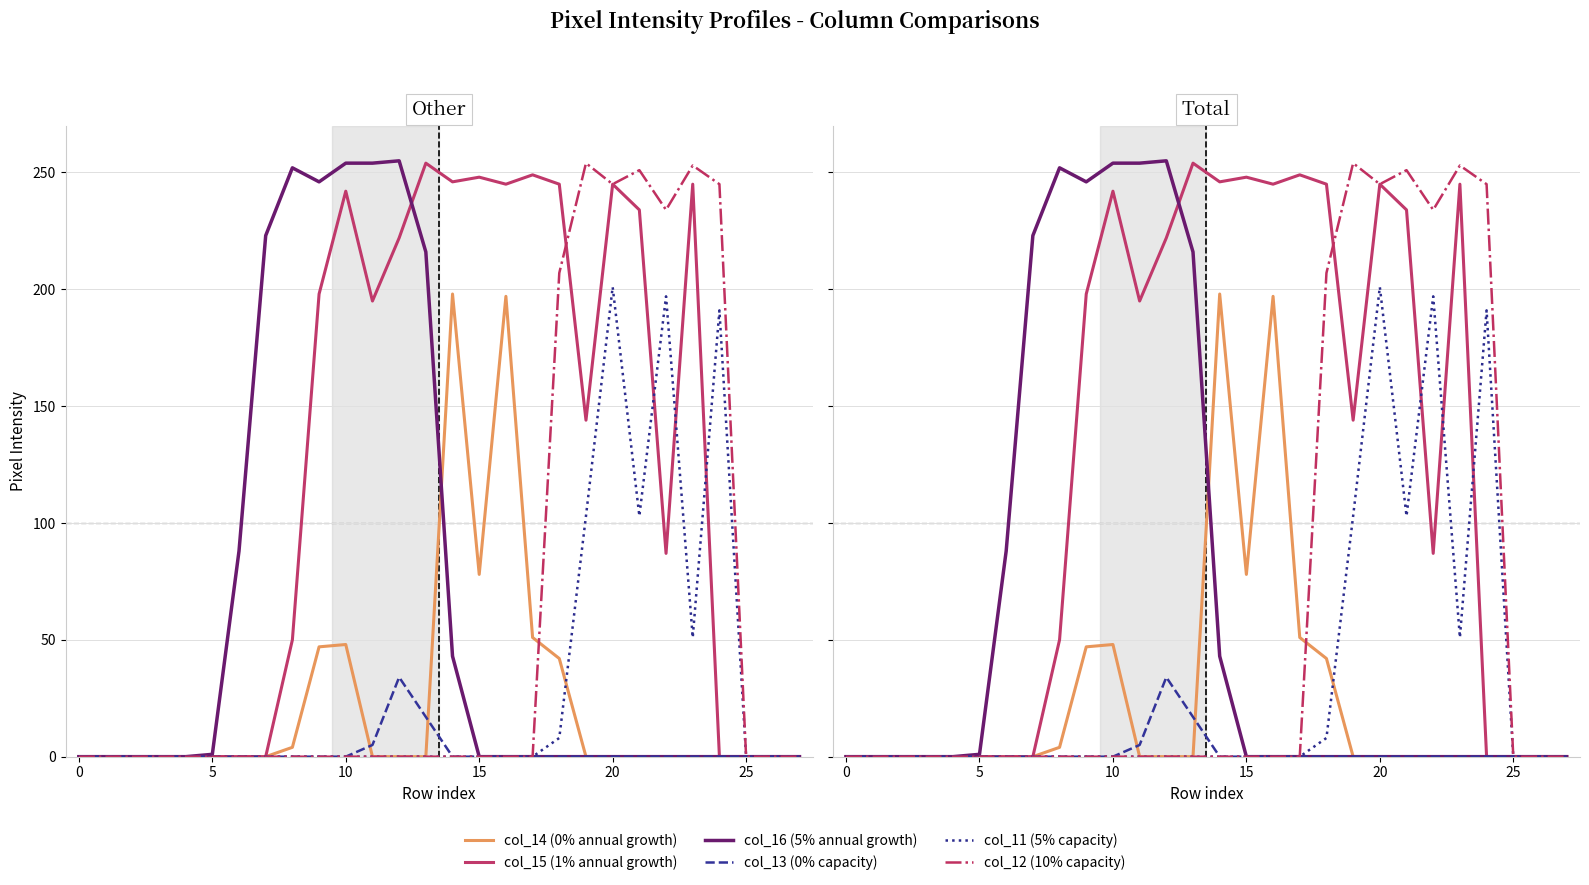

In col_11 (5% capacity), how many points are lower than both neighbors (excluding endpoints)?

2